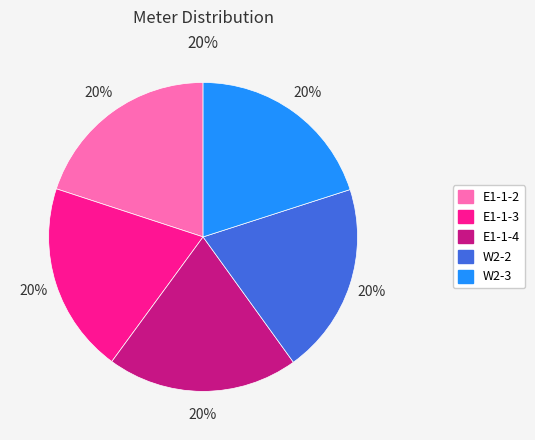

Which slice is the largest?

W2-3